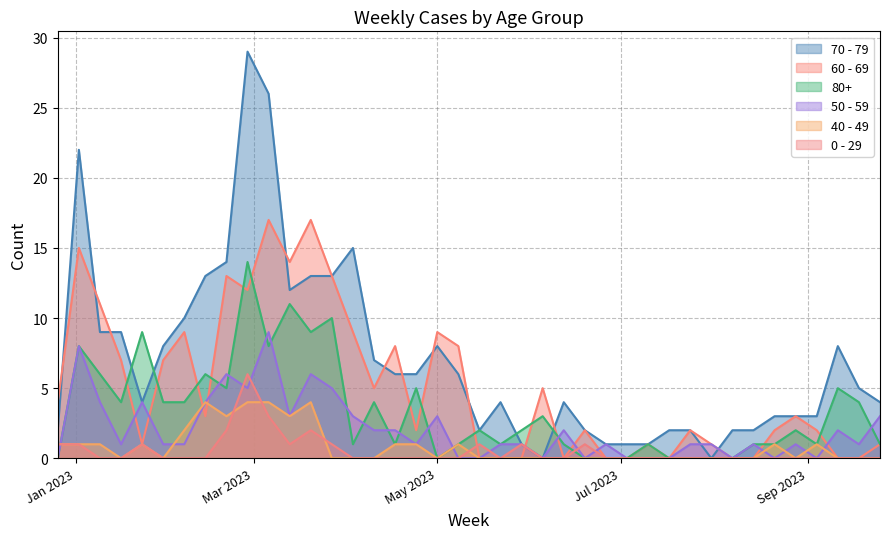

What is the label of the 38th point from the left?

2023-09-11